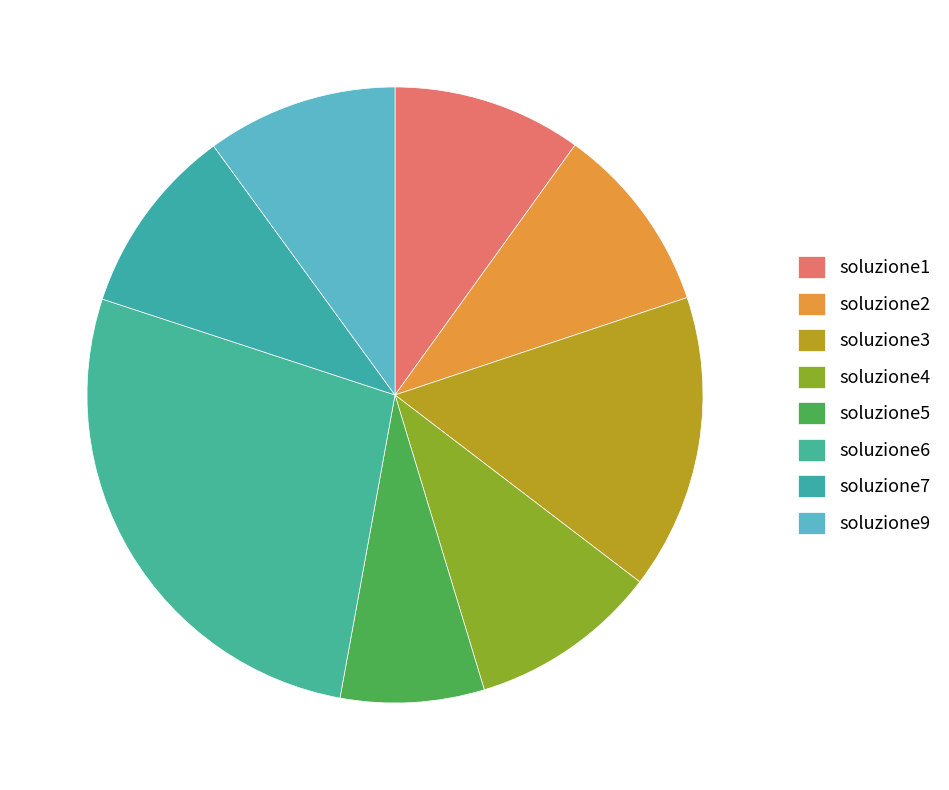

Approximately how many times larger is the value at soluzione6 compared to soluzione7?

2.7